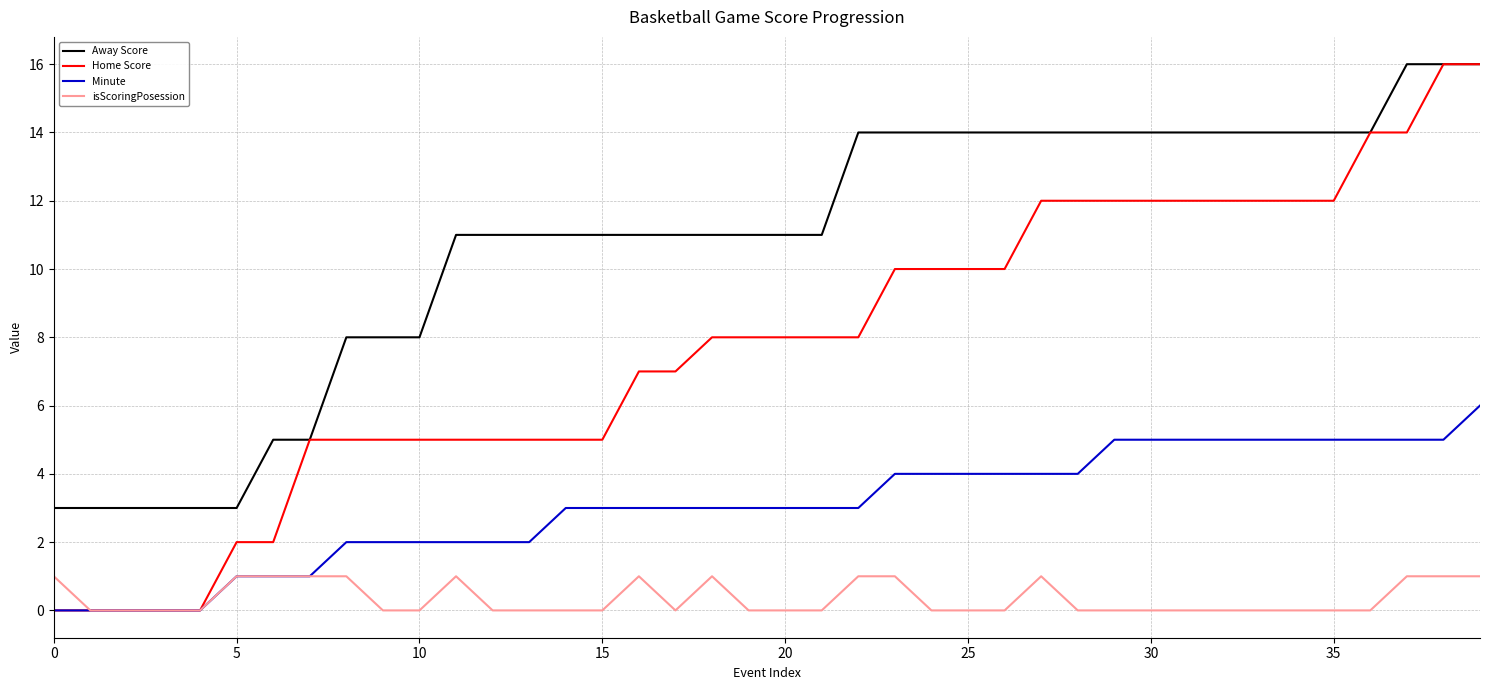

Rank the series by their average value, from lowest to highest.

isScoringPosession, Minute, Home Score, Away Score